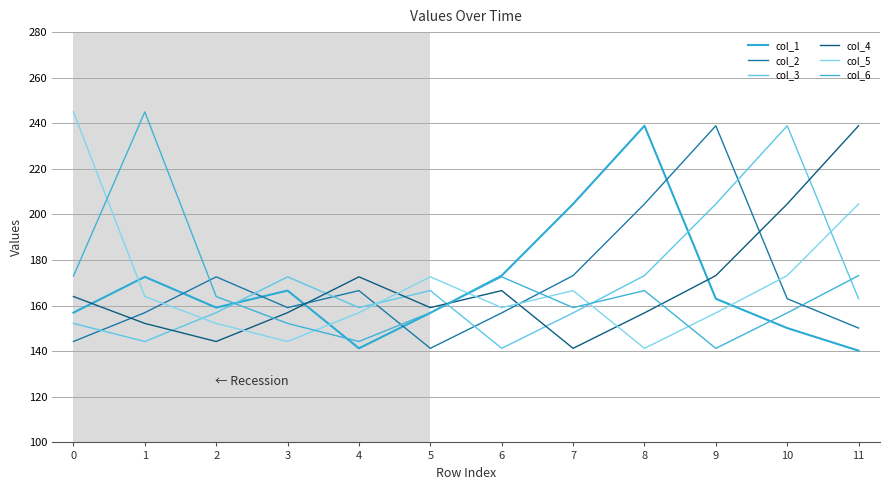

Reading left to right, transcribe all the data shown in this chart.

col_1: 0=156.9	1=172.6	2=159.1	3=166.6	4=141.3	5=156.8	6=173.2	7=204.6	8=238.9	9=163.0	10=150.2	11=140.2
col_2: 0=144.3	1=156.9	2=172.6	3=159.1	4=166.6	5=141.3	6=156.8	7=173.2	8=204.6	9=238.9	10=163.0	11=150.2
col_3: 0=152.2	1=144.3	2=156.9	3=172.6	4=159.1	5=166.6	6=141.3	7=156.8	8=173.2	9=204.6	10=238.9	11=163.0
col_4: 0=164.0	1=152.2	2=144.3	3=156.9	4=172.6	5=159.1	6=166.6	7=141.3	8=156.8	9=173.2	10=204.6	11=238.9
col_5: 0=245.0	1=164.0	2=152.2	3=144.3	4=156.9	5=172.6	6=159.1	7=166.6	8=141.3	9=156.8	10=173.2	11=204.6
col_6: 0=173.0	1=245.0	2=164.0	3=152.2	4=144.3	5=156.9	6=172.6	7=159.1	8=166.6	9=141.3	10=156.8	11=173.2